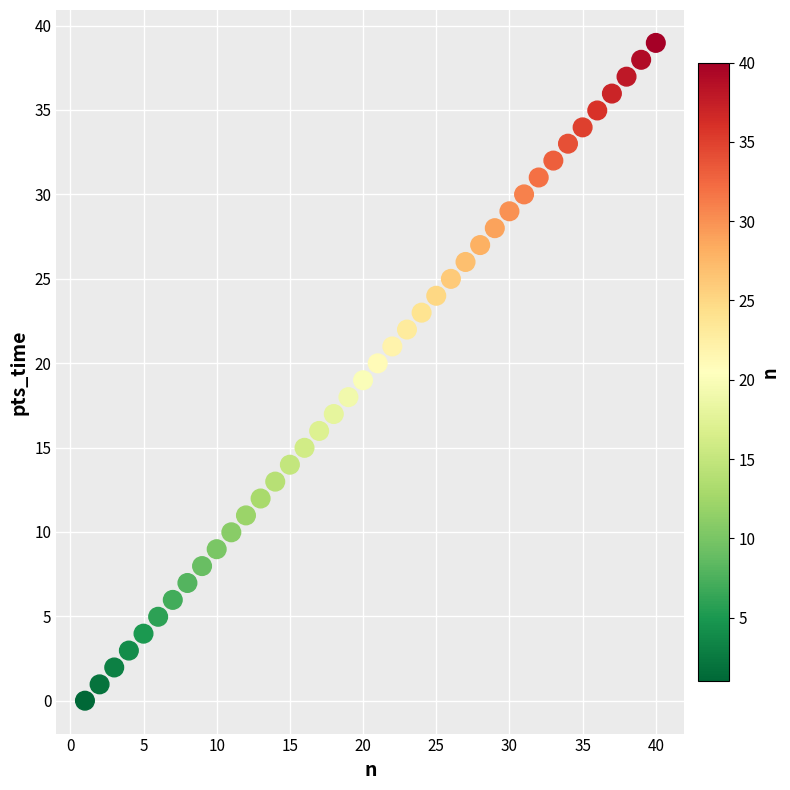

What is the range of X values (max minus min)?

39.0